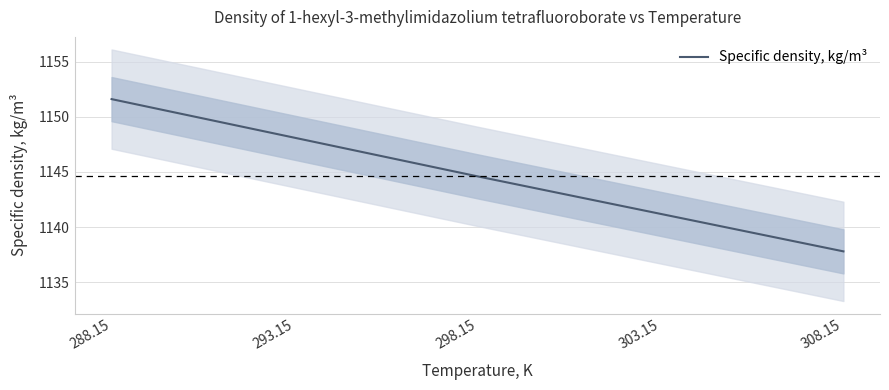

True or false: the data shows 1137.8 at 308.15.

True